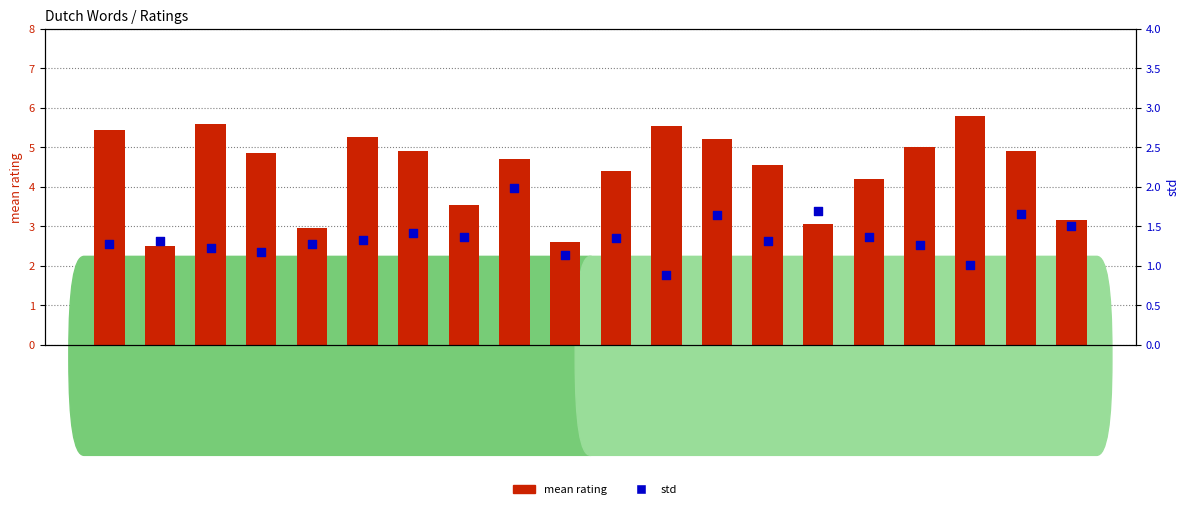

Which series reaches the maximum Y coordinate?

mean rating